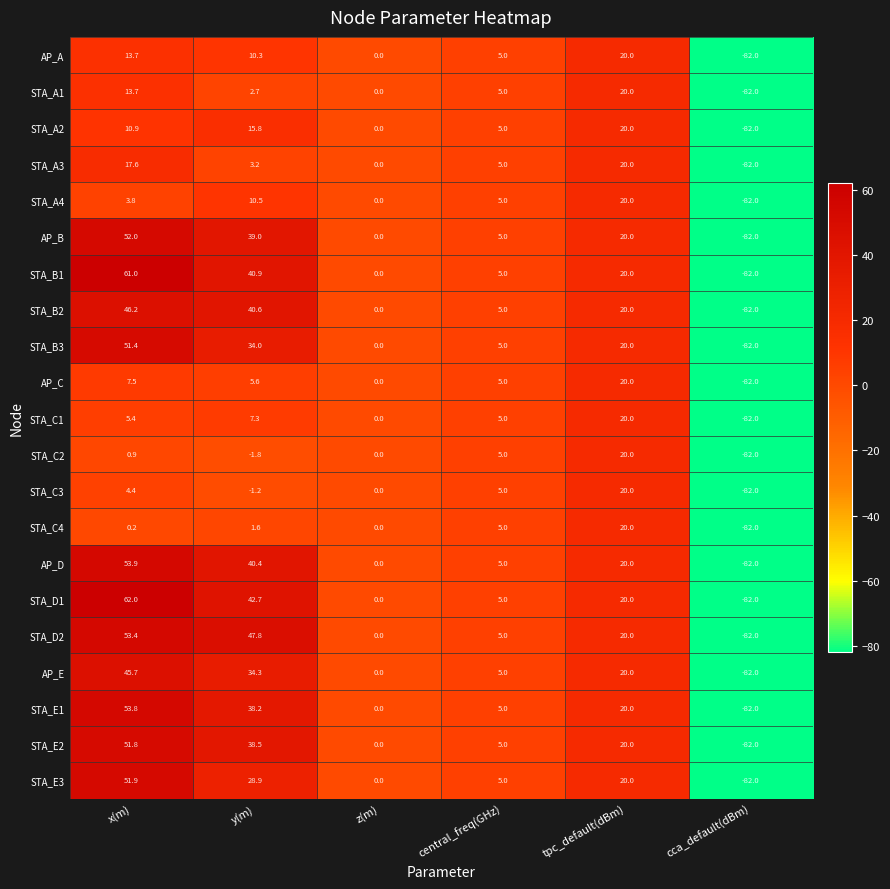

What is the difference between the STA_D1 values at central_freq(GHz) and y(m)?

37.7